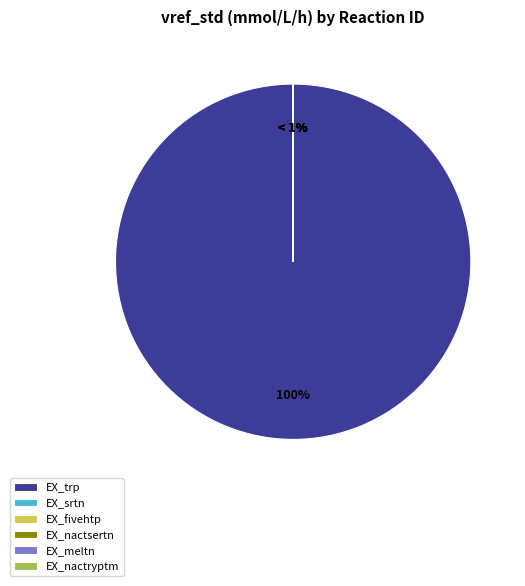

The EX_srtn slice represents 12% of the pie. True or false?

False